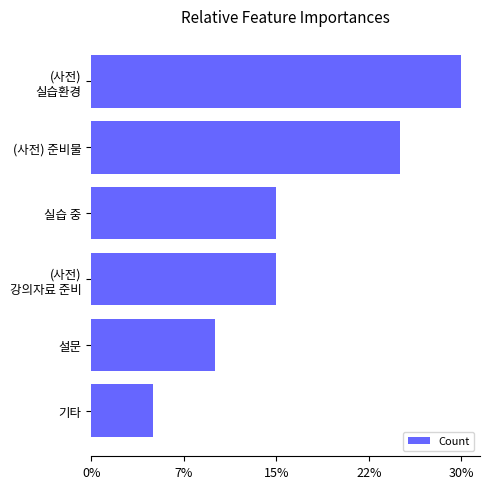

At which category does the chart reach its peak across all series?

(사전)
실습환경